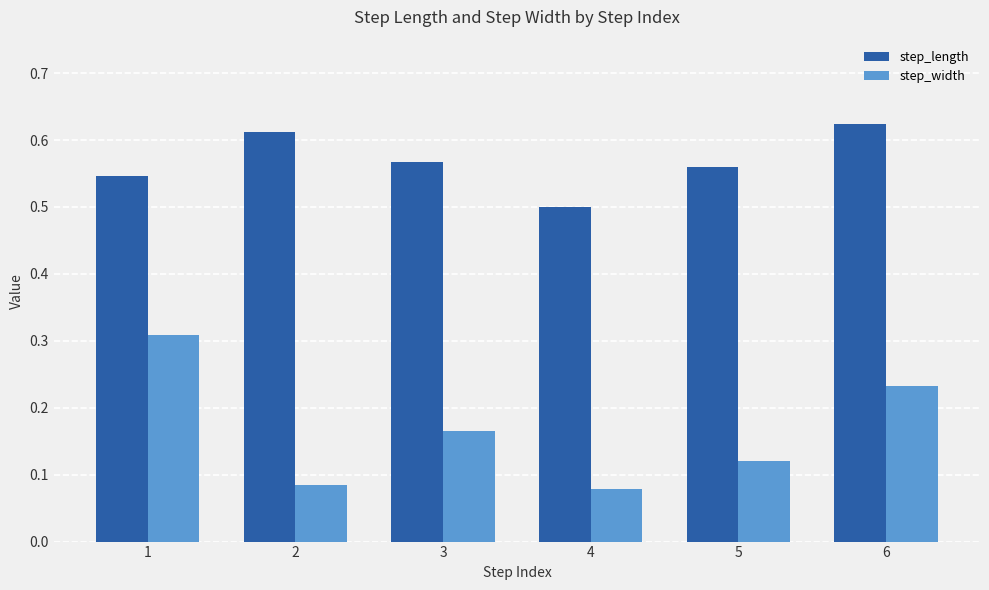

Which series has the widest spread of values?

step_width